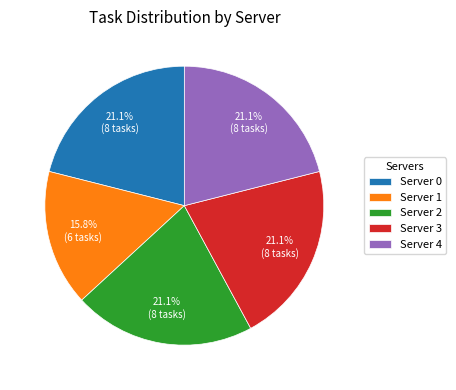

Combined, what portion of the pie is Server 3 and Server 4?

42.1%